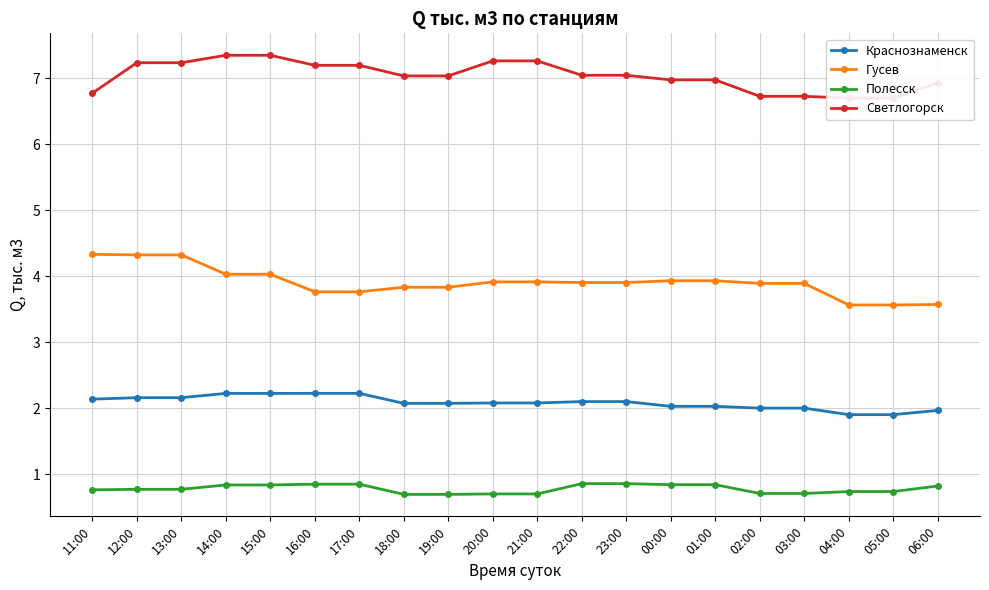

True or false: Светлогорск has a value of 7.0 at 01:00.

True